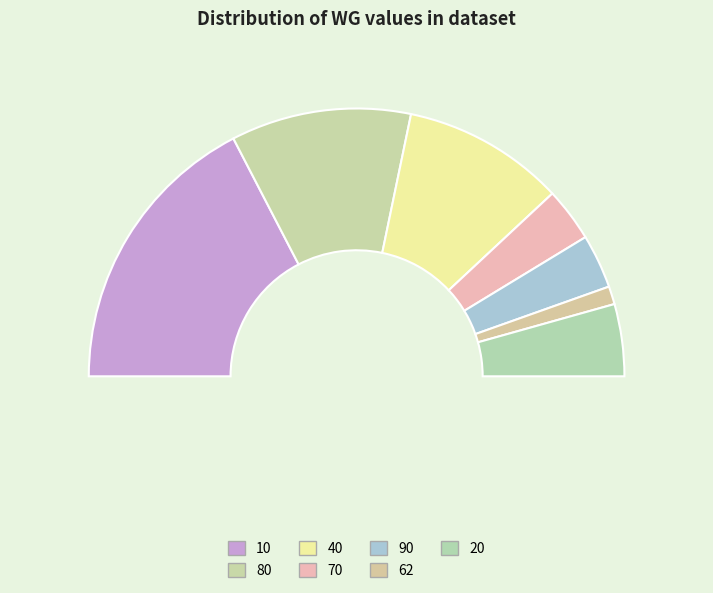

Which category has the biggest portion of the pie?

10